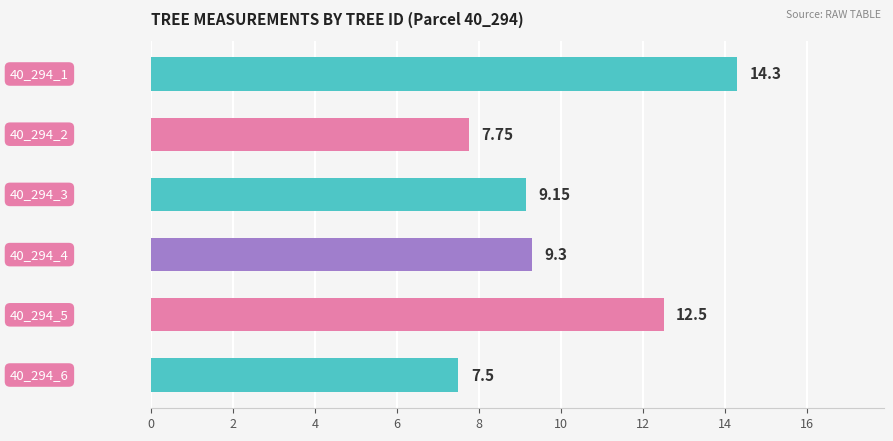

What is the difference between the maximum and minimum values?

6.8